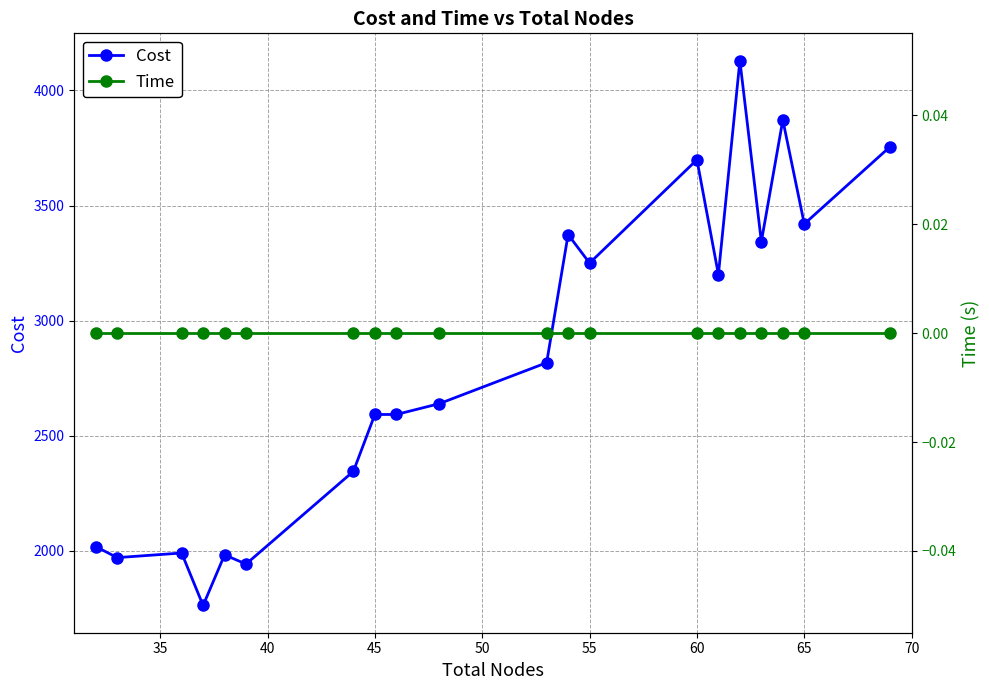

What is the minimum value for Cost?

1762